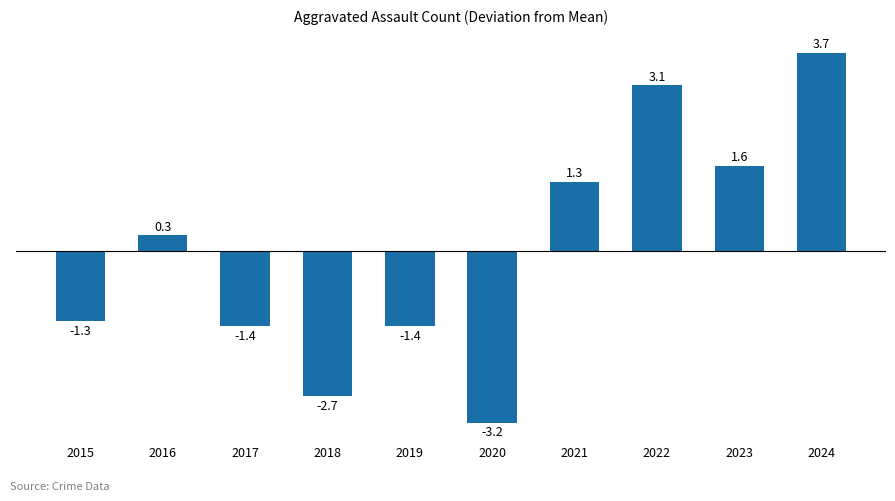

Between 2018 and 2023, which is larger?

2023